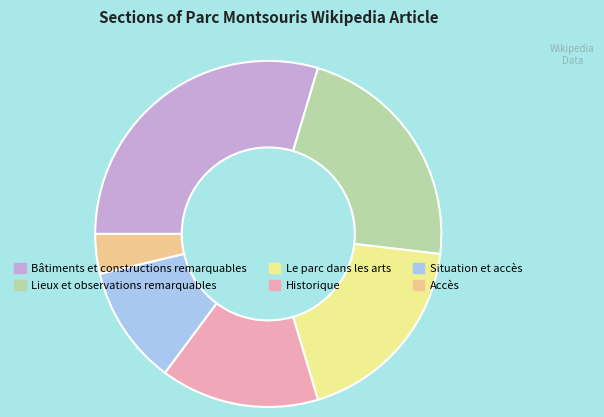

To the nearest percent, what is the average slice percentage?

17%